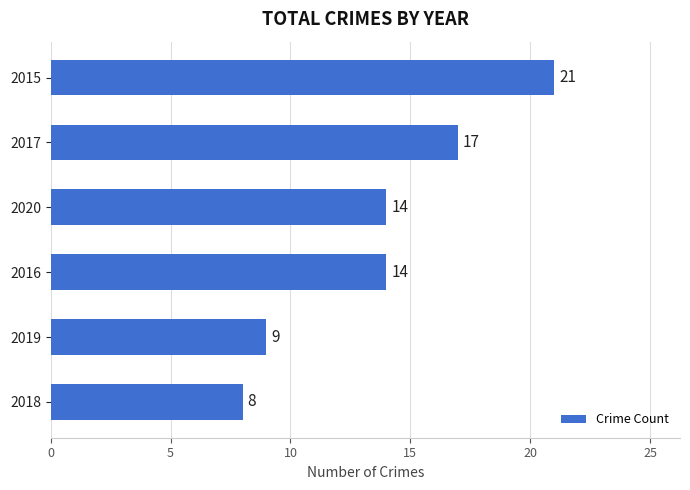

Between 2019 and 2017, which is larger?

2017